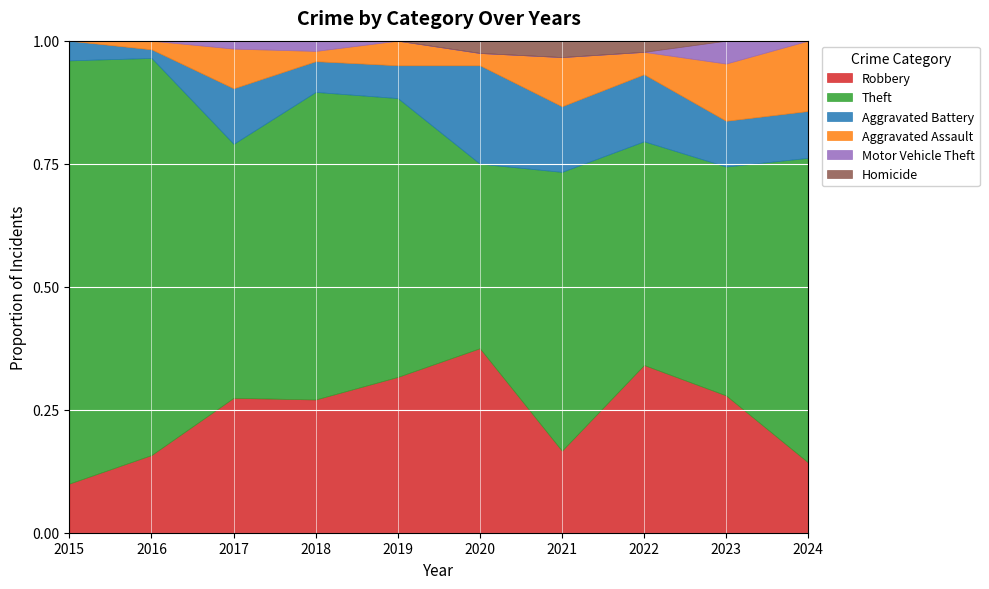

How many lines are shown in the chart?

6